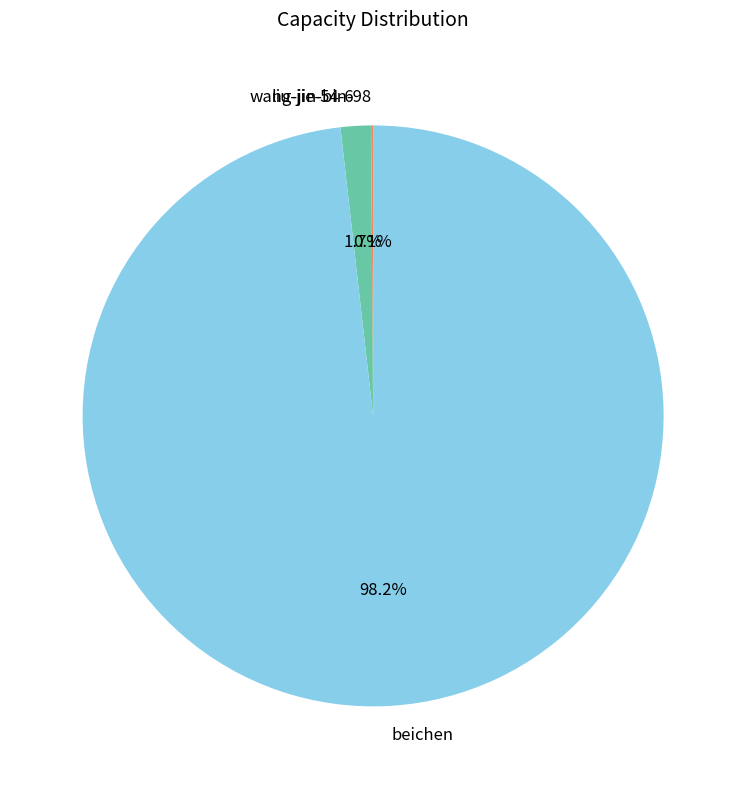

Is the sum of beichen and liu-jie-54-6 greater than half?

Yes